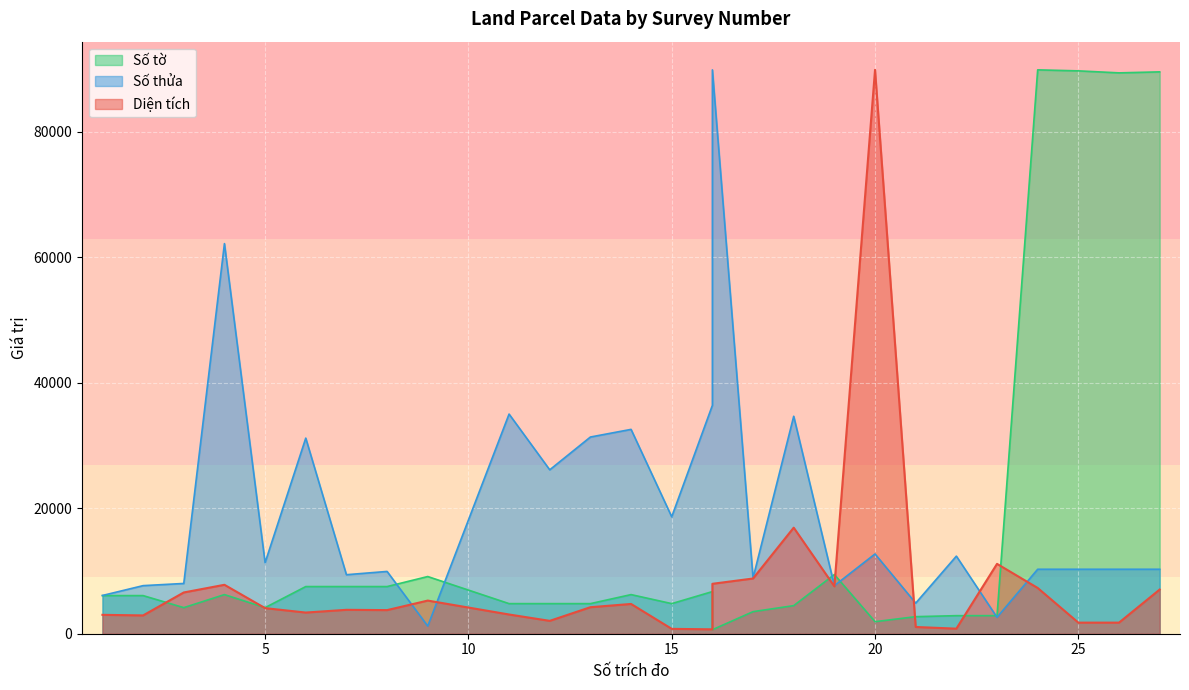

Where do Số tờ and Diện tích first cross each other?

2 and 3